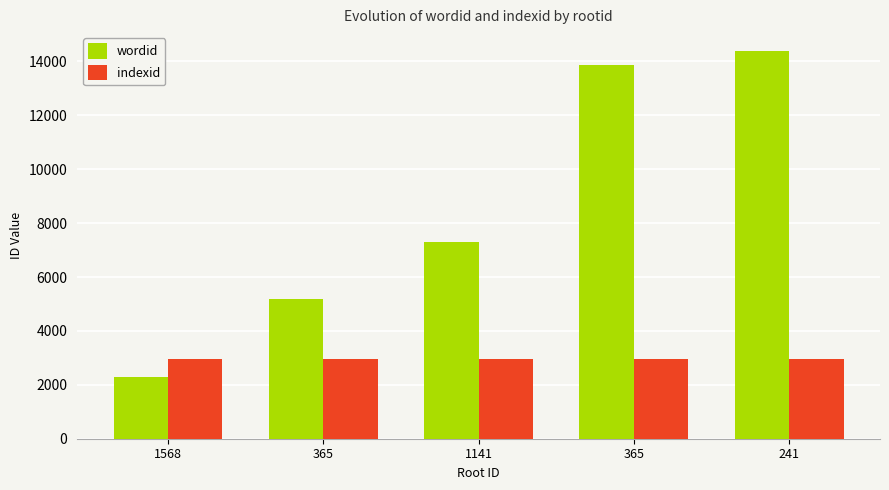

Read the indexid value at 1141.

2958